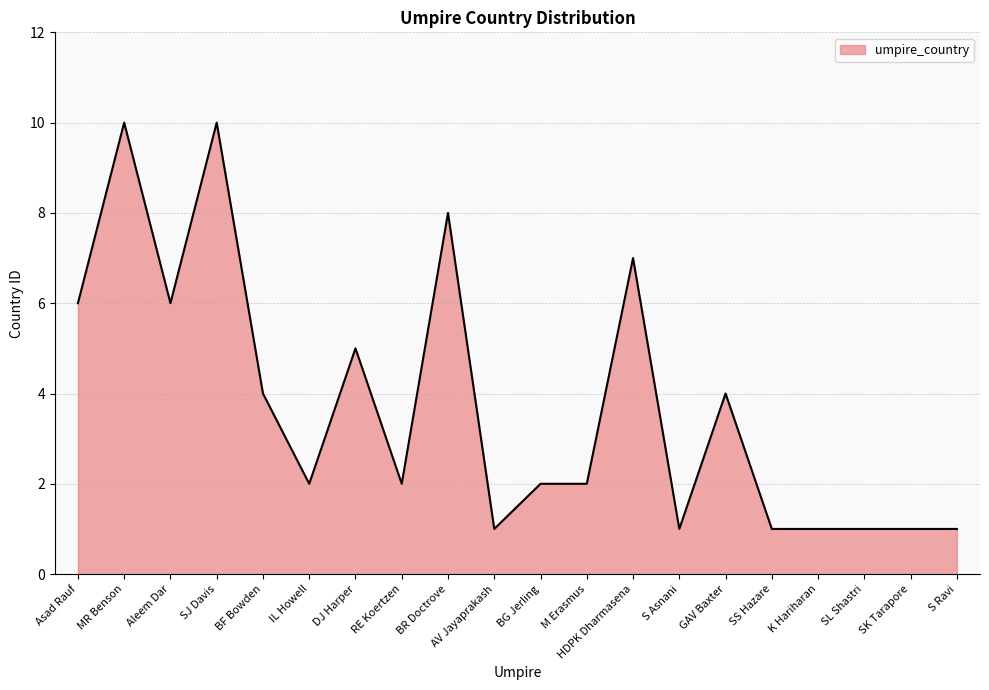

The value at DJ Harper is 7. True or false?

False